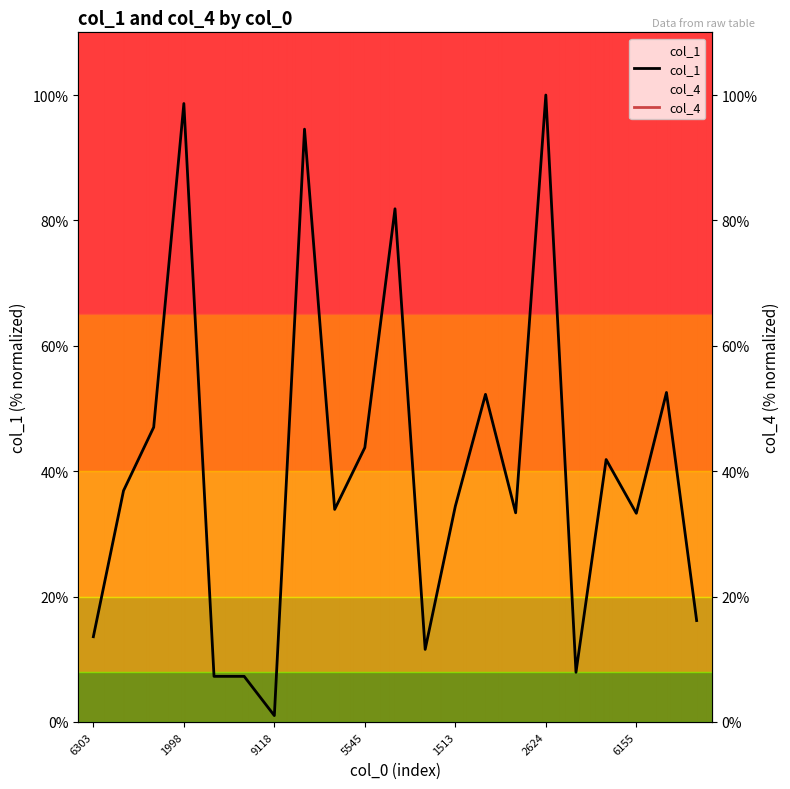

At which category is the sum across all series the highest?

6303